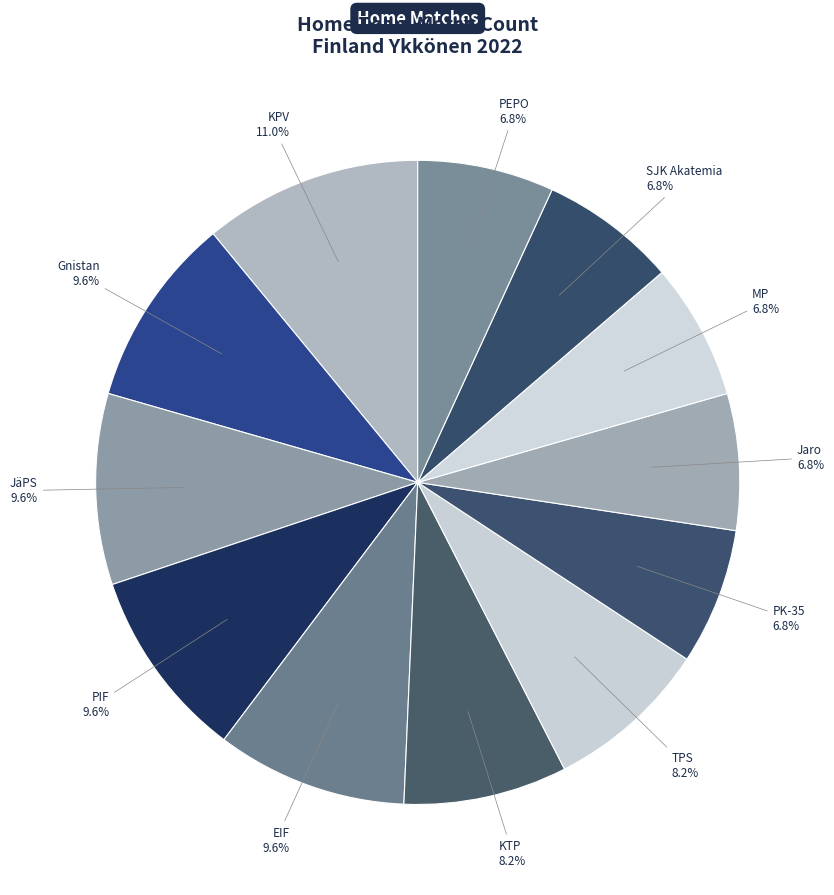

What is the ratio of the value at PIF to the value at MP?

1.4